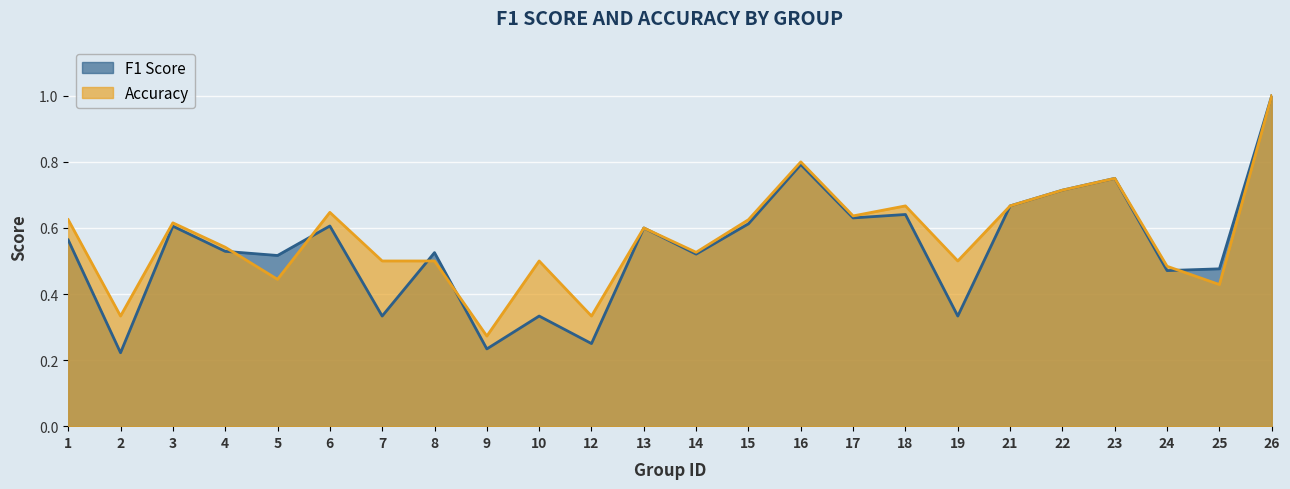

How many categories are shown in the chart?

24